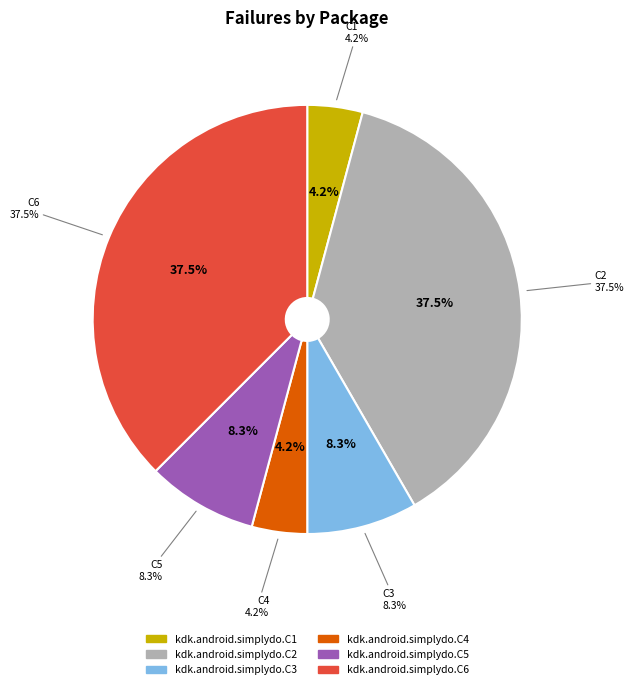

Rank the categories by value from lowest to highest.

kdk.android.simplydo.C1, kdk.android.simplydo.C4, kdk.android.simplydo.C3, kdk.android.simplydo.C5, kdk.android.simplydo.C2, kdk.android.simplydo.C6